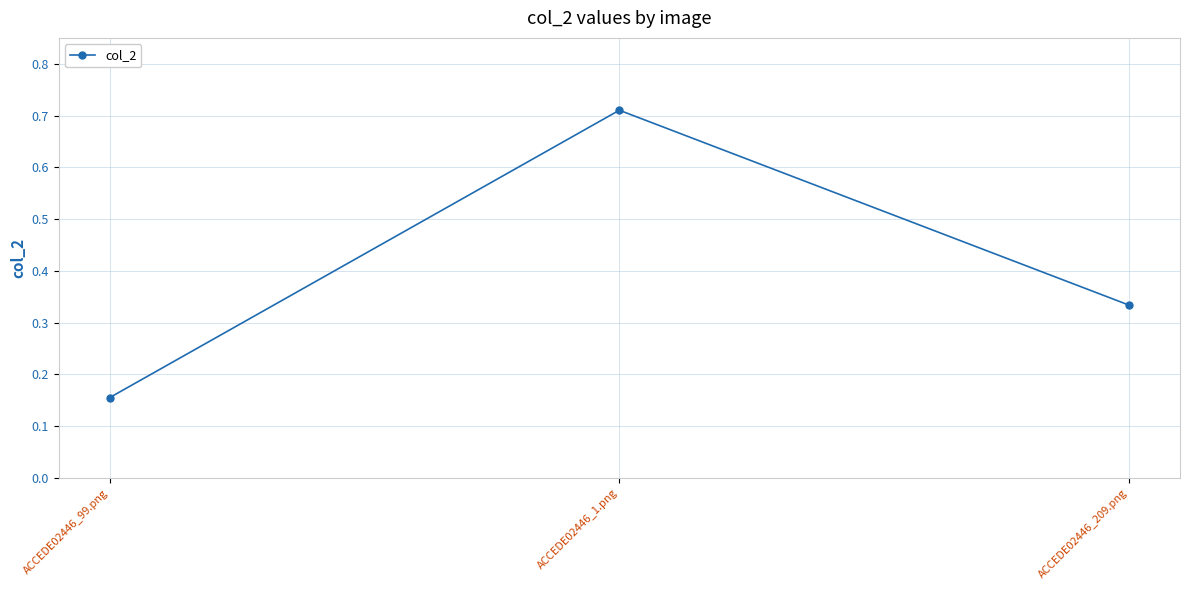

Which label corresponds to the largest value in the chart?

ACCEDE02446_1.png